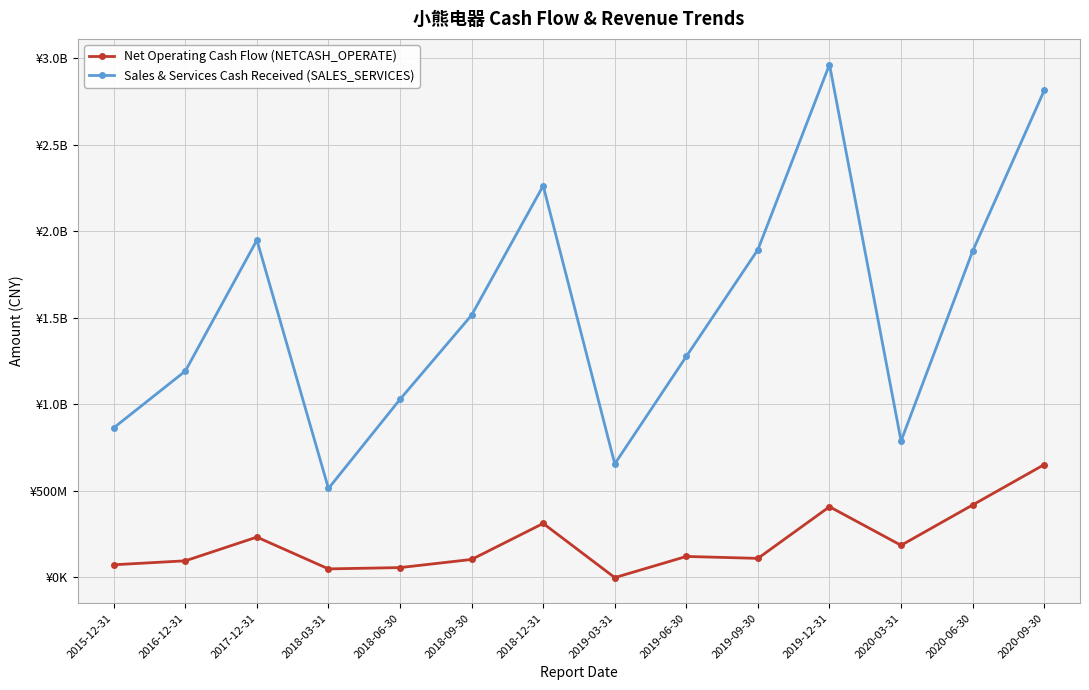

How many data points in Net Operating Cash Flow (NETCASH_OPERATE) are less than 118711736?

7